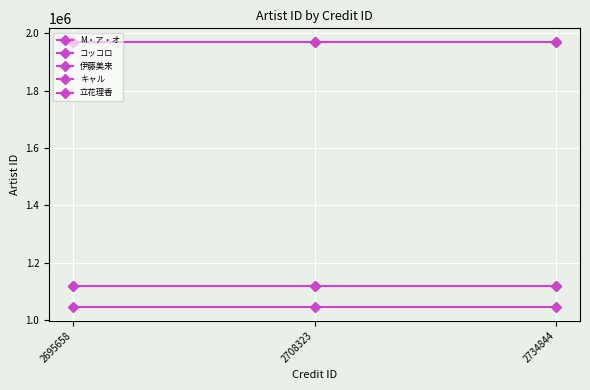

How many lines are shown in the chart?

5